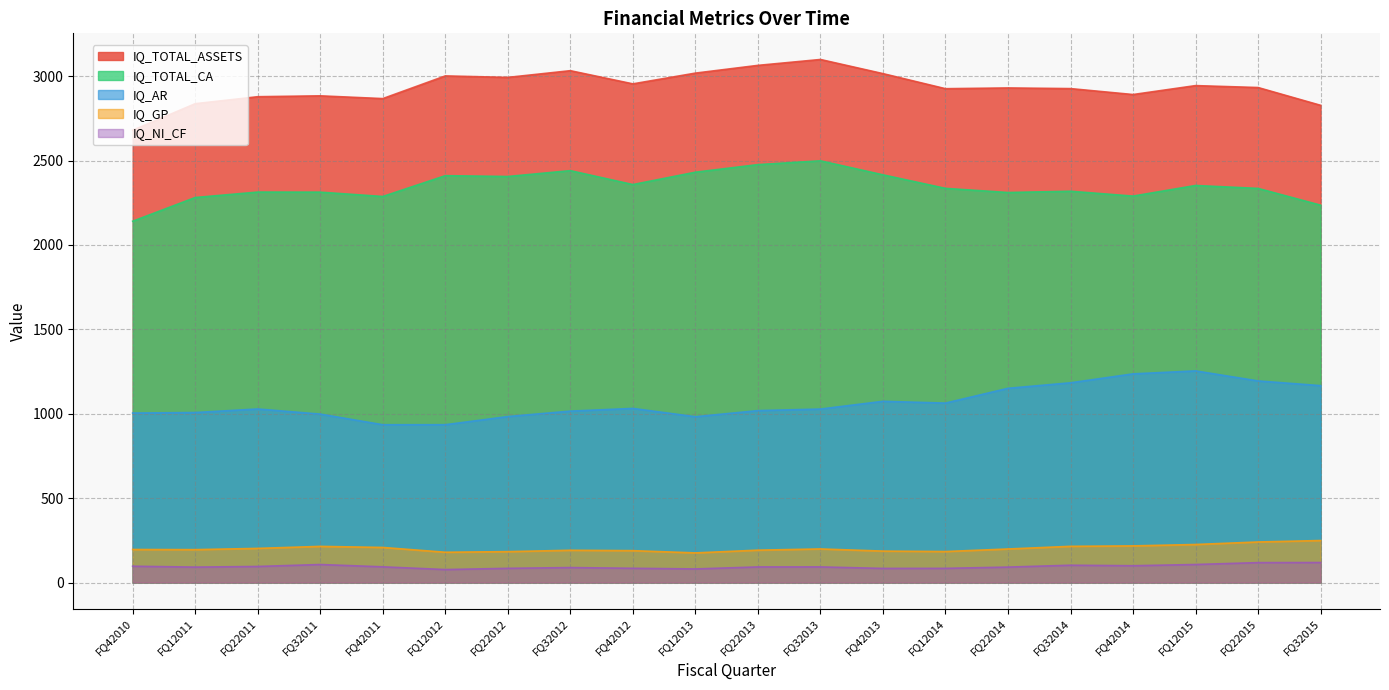

At which category is the sum across all series the highest?

FQ32013